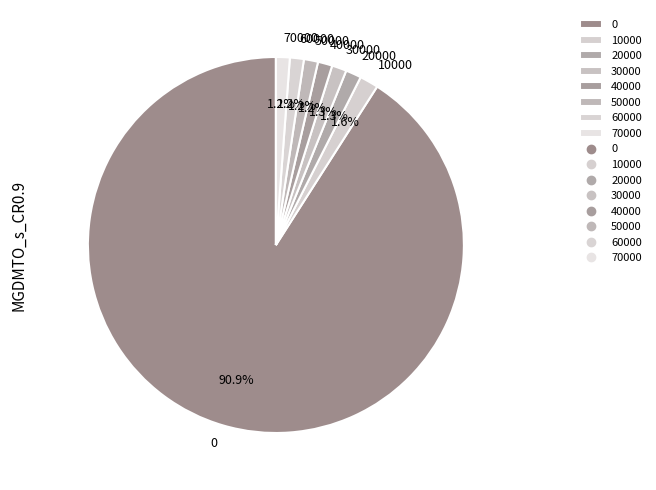

Is there a majority slice in this chart?

Yes